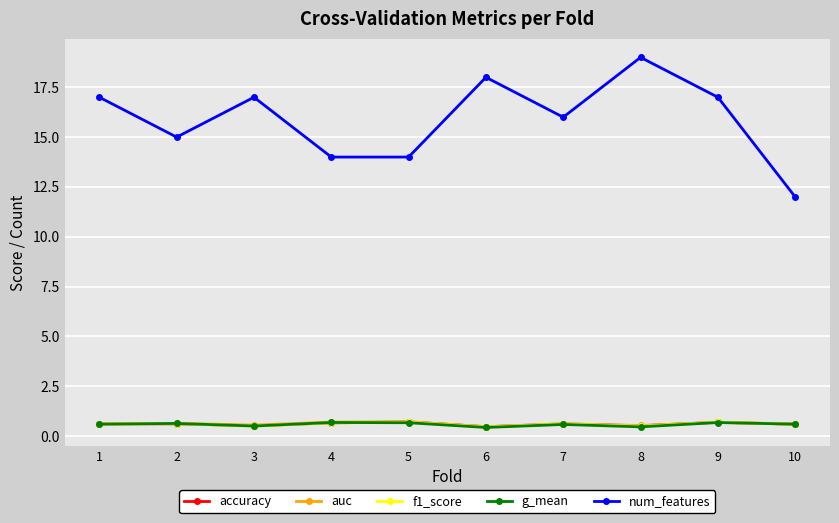

True or false: auc and num_features intersect in this chart.

False